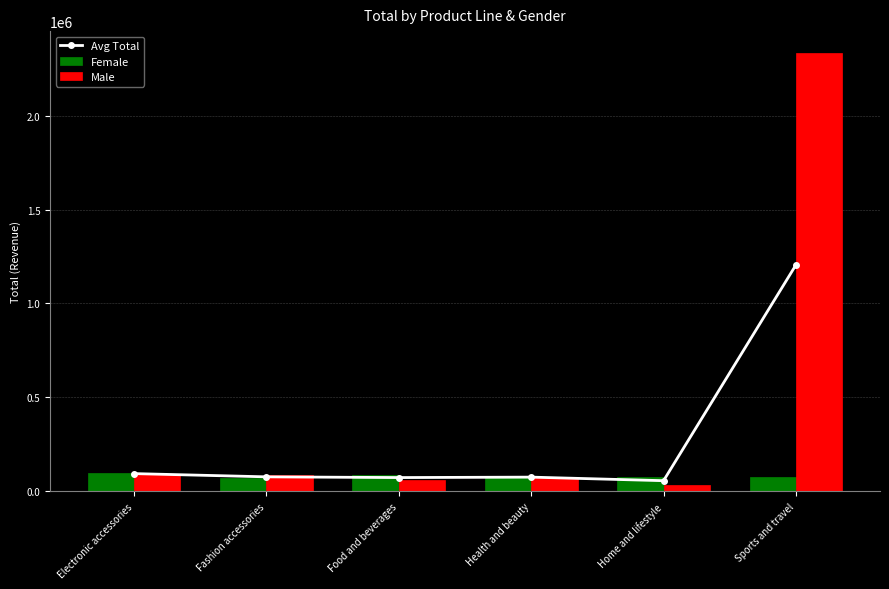

Reading right to left, transcribe all the data shown in this chart.

Avg Total: 1205276.0	56565.4	75549.2	73191.9	77093.6	94309.3
Female: 77286.7	77286.7	77286.7	87220.6	69900.3	97461.7
Male: 2333265.4	35844.0	73811.8	59163.1	84286.8	91157.0